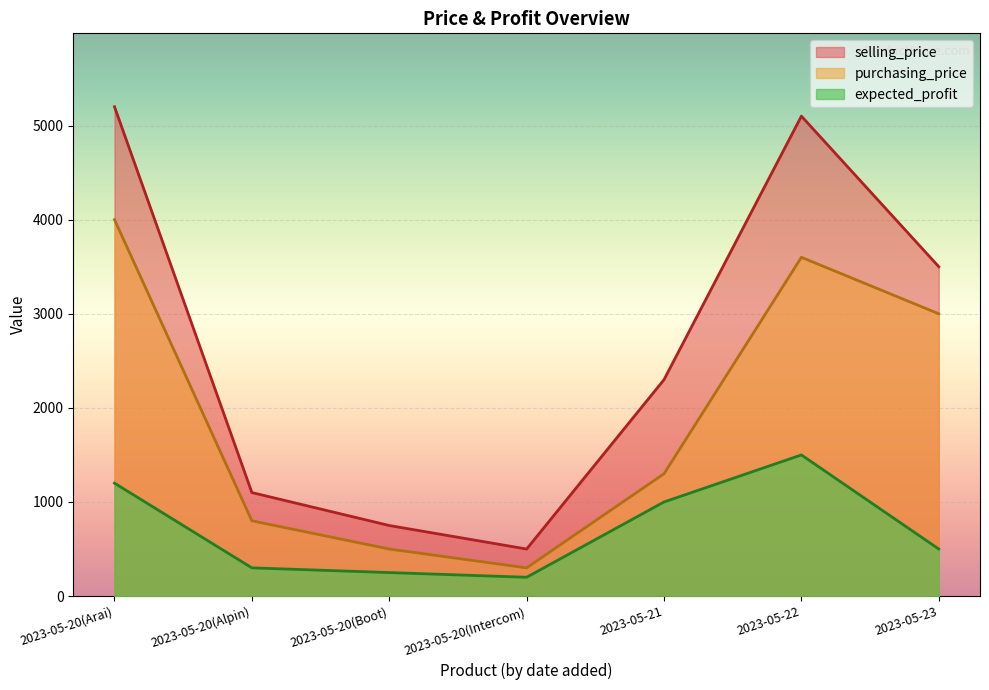

At how many categories does at least one series exceed 1674?

4